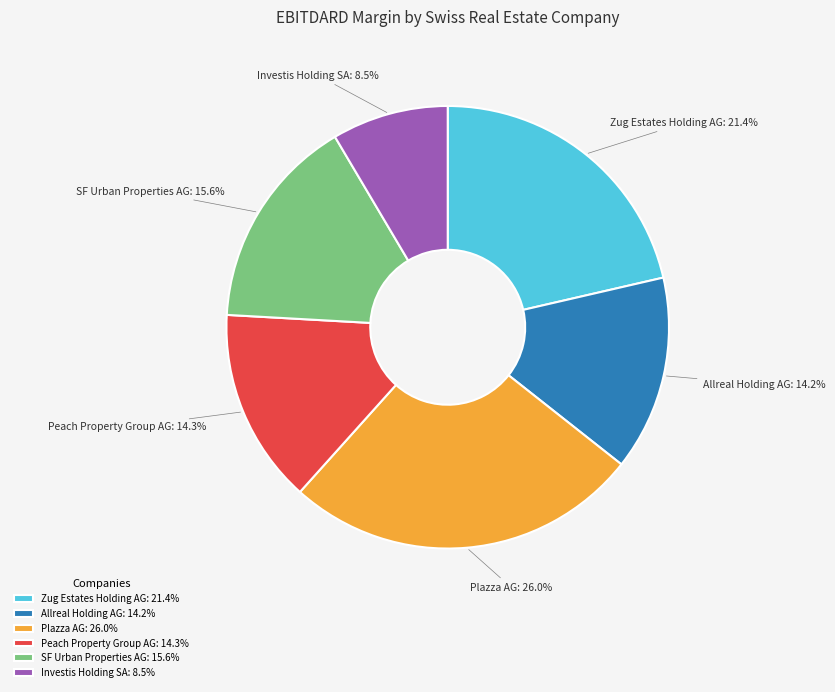

Is there a majority slice in this chart?

No